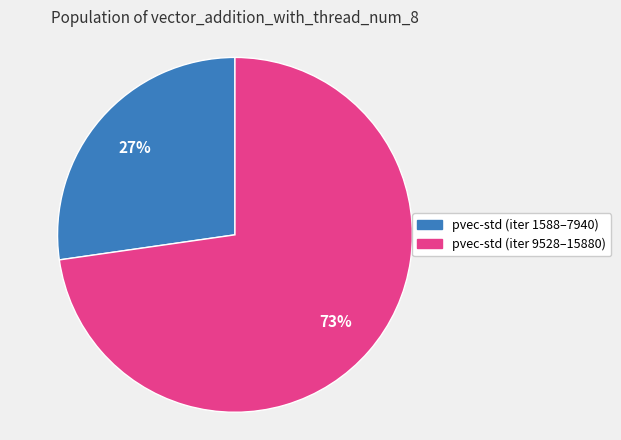

What is the largest slice in the pie chart?

pvec-std (iter 9528–15880)